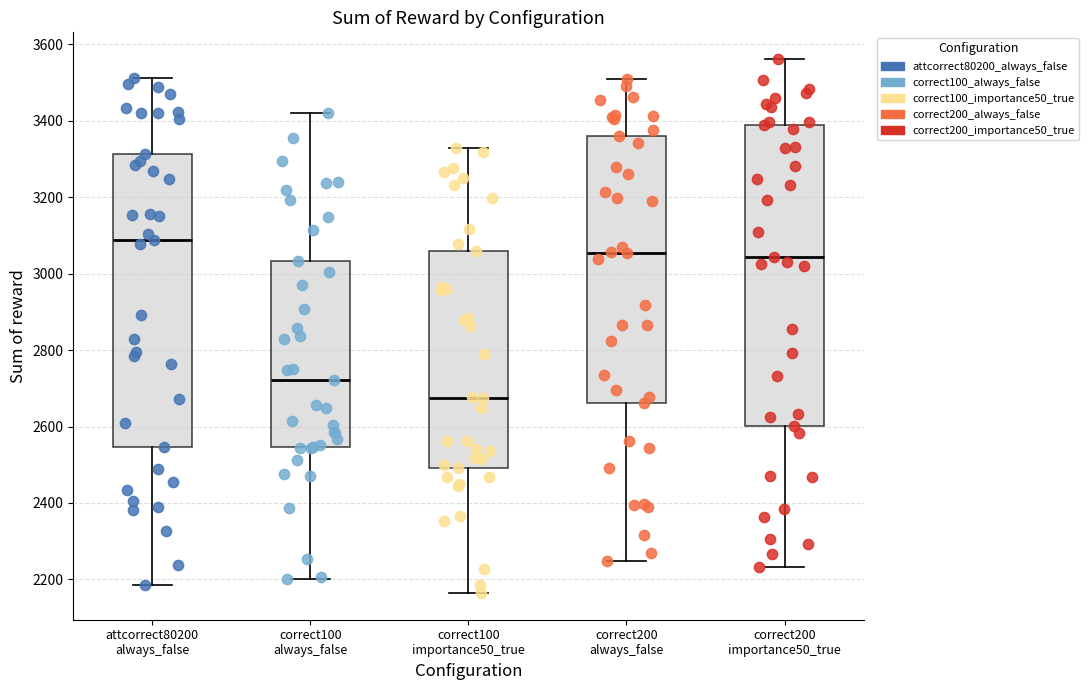

Which box's median line is the lowest?

correct100 importance50_true